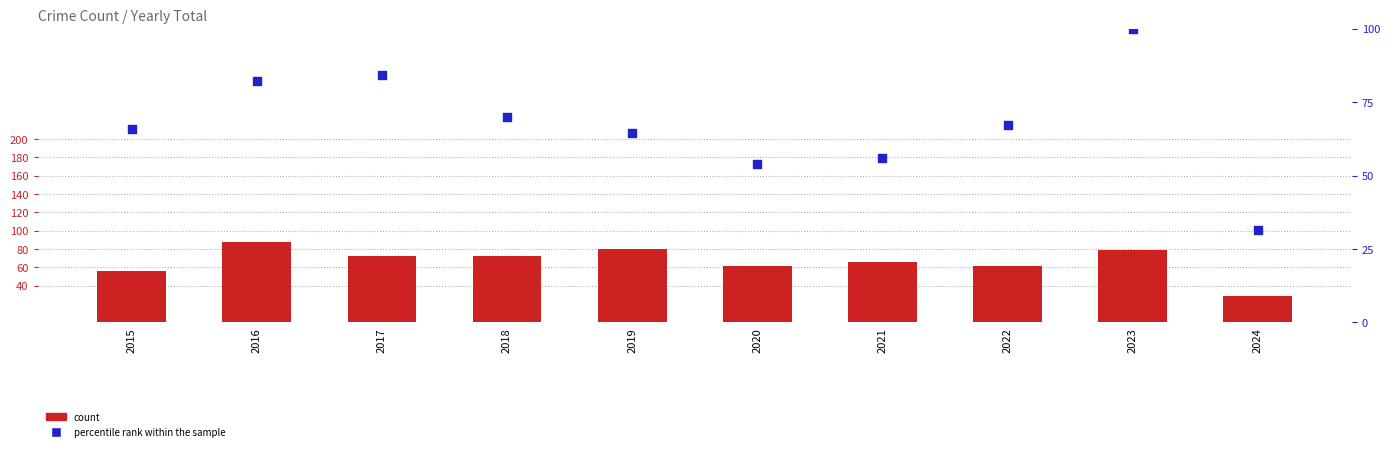

Which series contains the highest Y value?

percentile rank within the sample